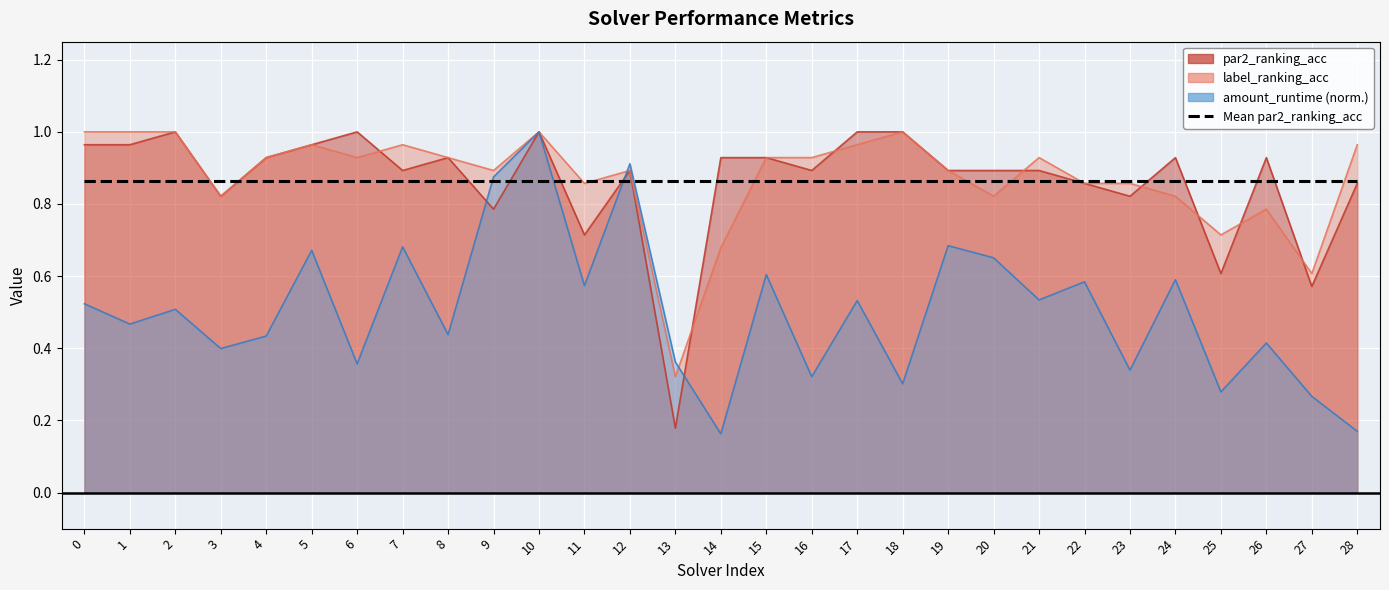

At which label does par2_ranking_acc reach its minimum?

13